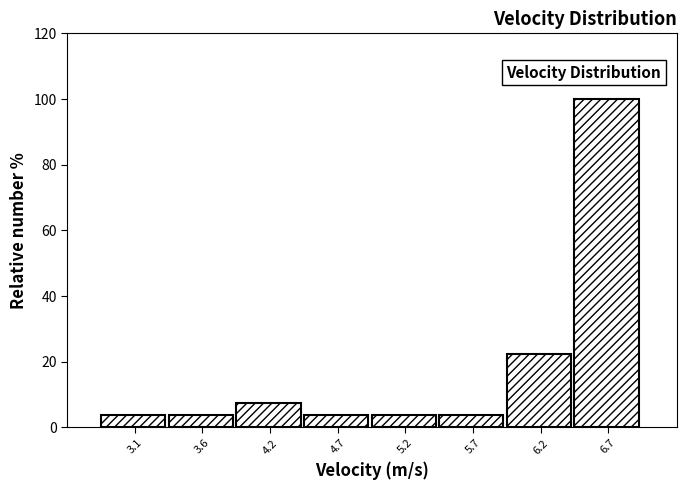

Reading left to right, extract all data points from this chart.

3.7	3.7	7.4	3.7	3.7	3.7	22.2	100.0